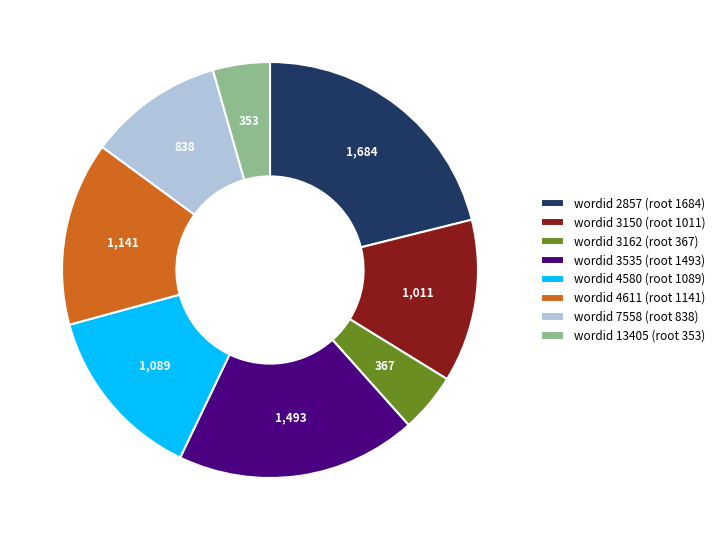

What is the ratio of the value at wordid 2857 (root 1684) to the value at wordid 3535 (root 1493)?

1.1